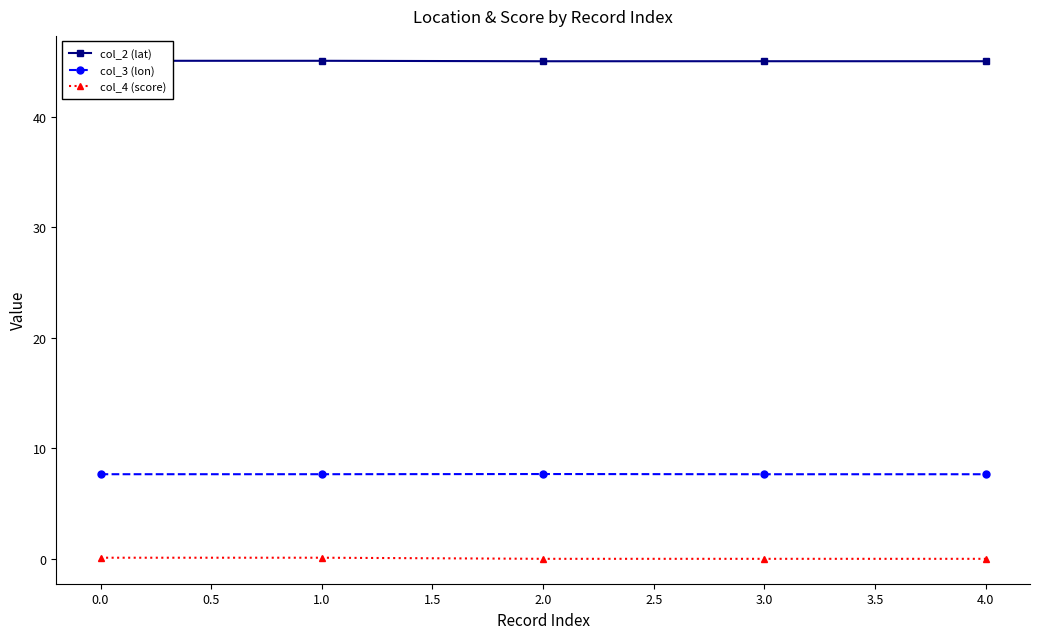

True or false: col_3 (lon) and col_2 (lat) intersect in this chart.

False